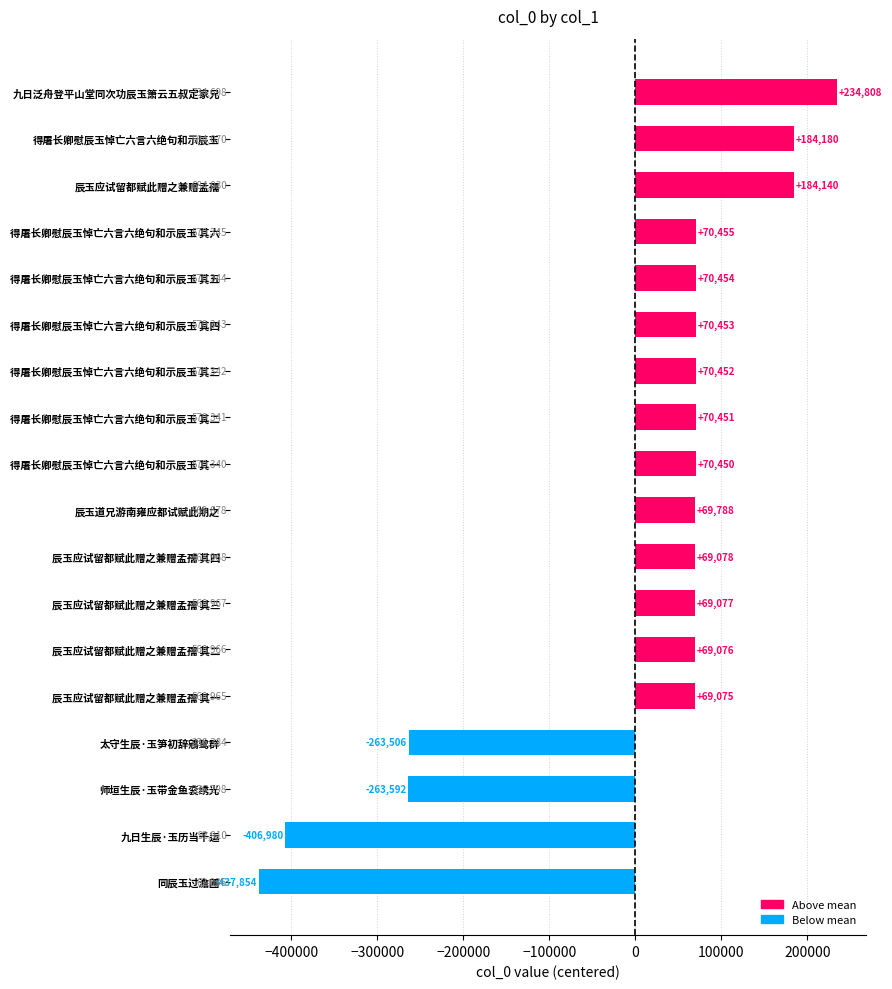

The value at 得屠长卿慰辰玉悼亡六言六绝句和示辰玉 其六 is 70454.7. True or false?

True